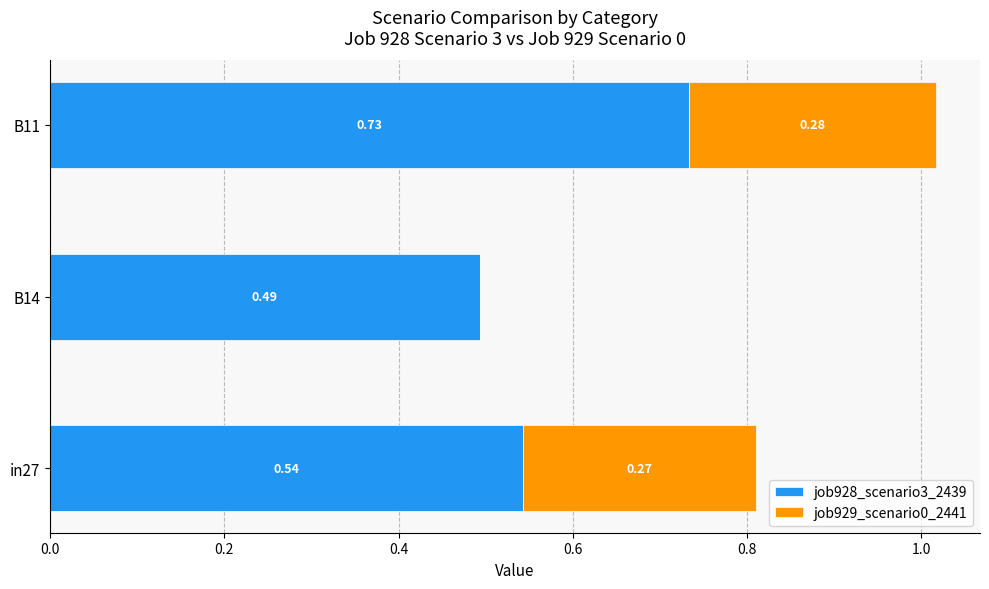

What are all the series names shown in the legend?

job928_scenario3_2439, job929_scenario0_2441